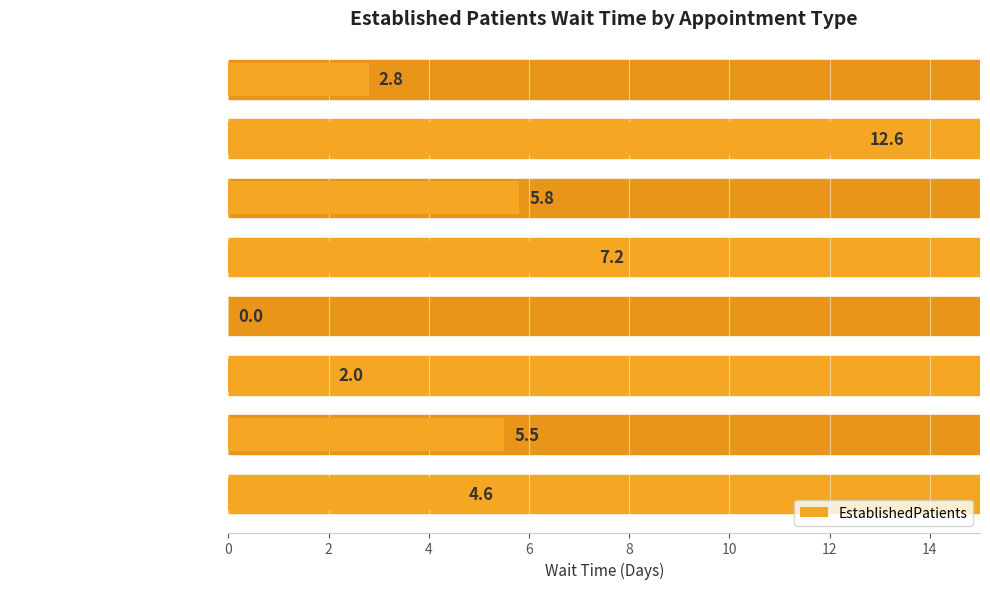

What is the sum of all values?

40.5